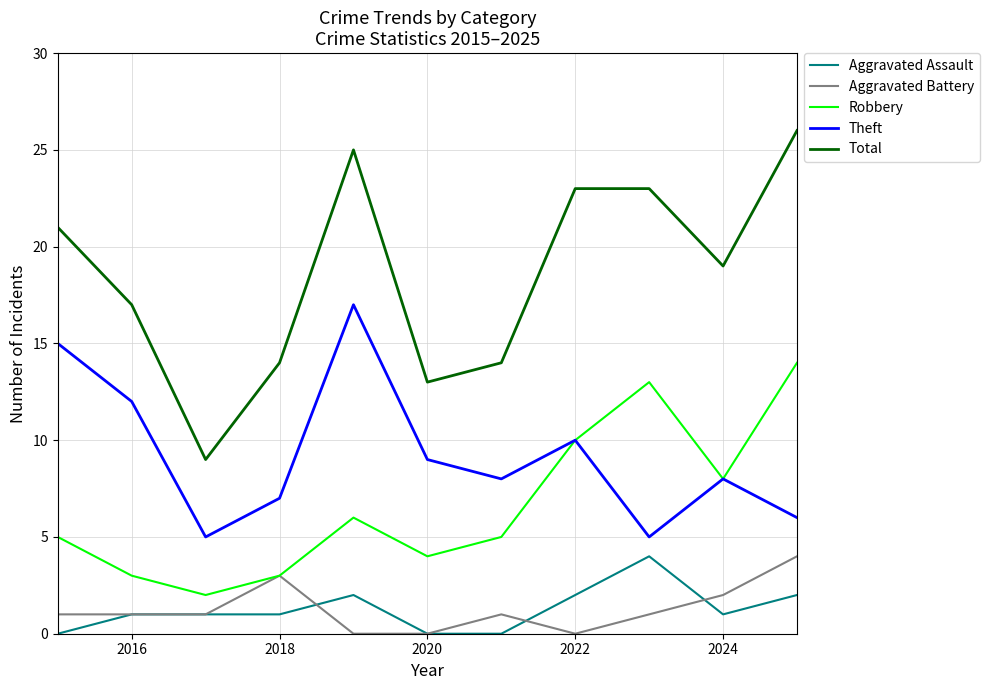

What is the greatest value displayed?

26